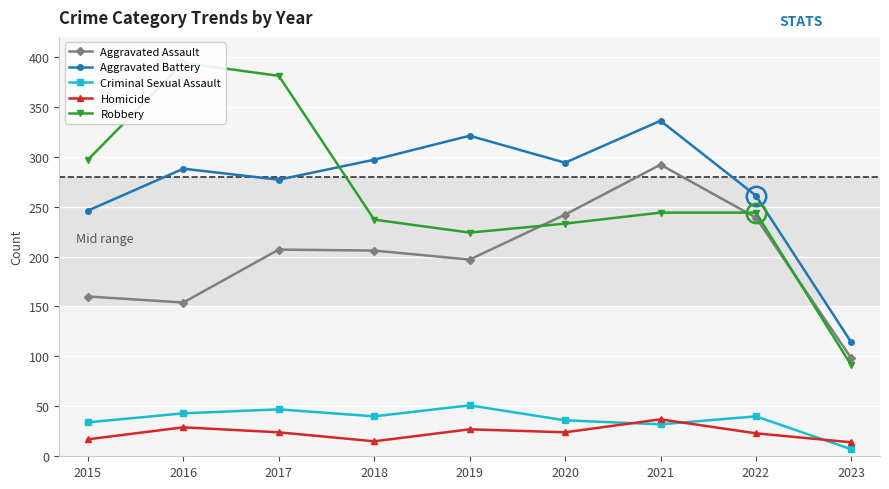

What are all the series names shown in the legend?

Aggravated Assault, Aggravated Battery, Criminal Sexual Assault, Homicide, Robbery